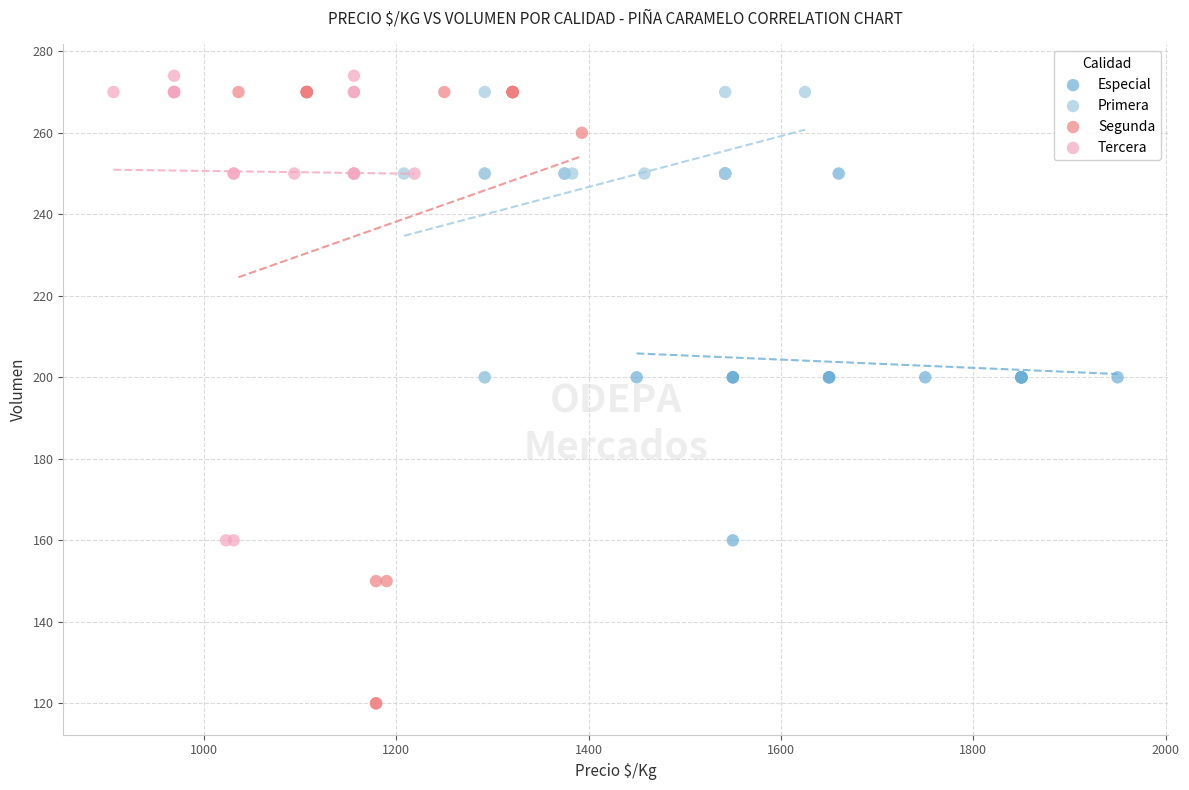

Which series reaches the maximum Y coordinate?

Tercera